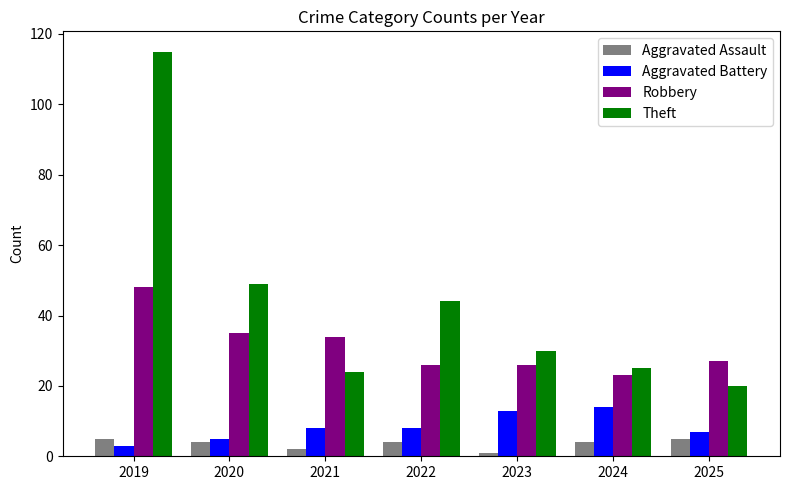

The value of Aggravated Assault at 2025 is 1. True or false?

False